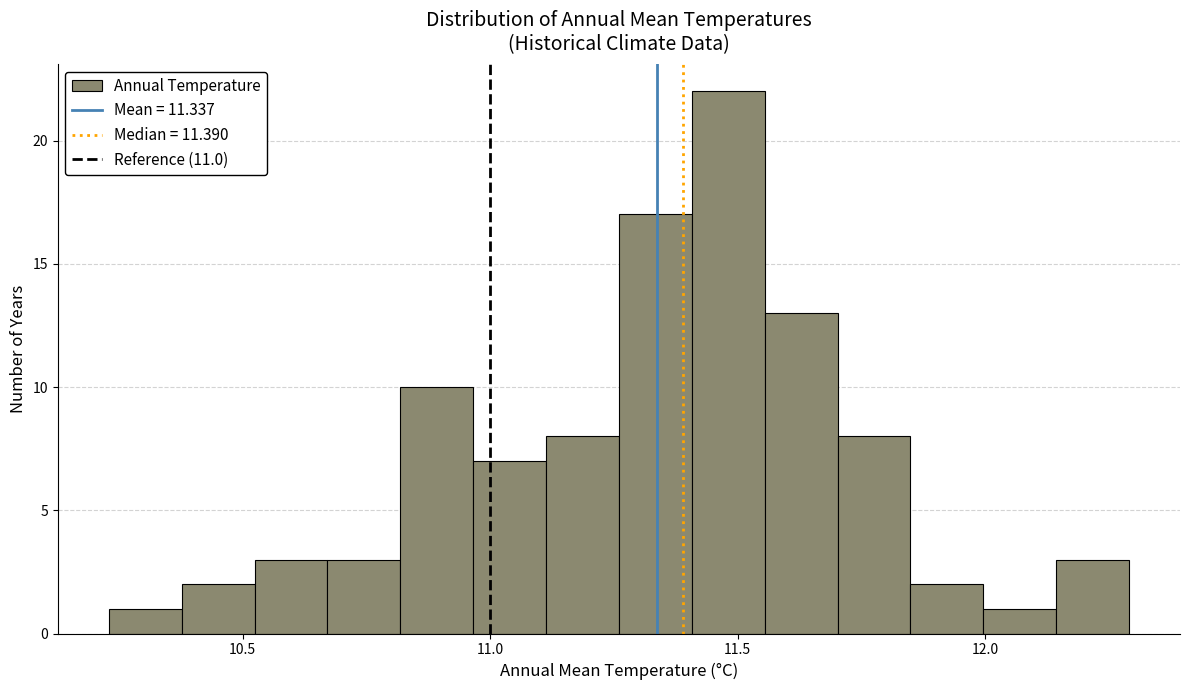

Read against the x-axis, roughly where is the centre of the tallest bar?

11.50